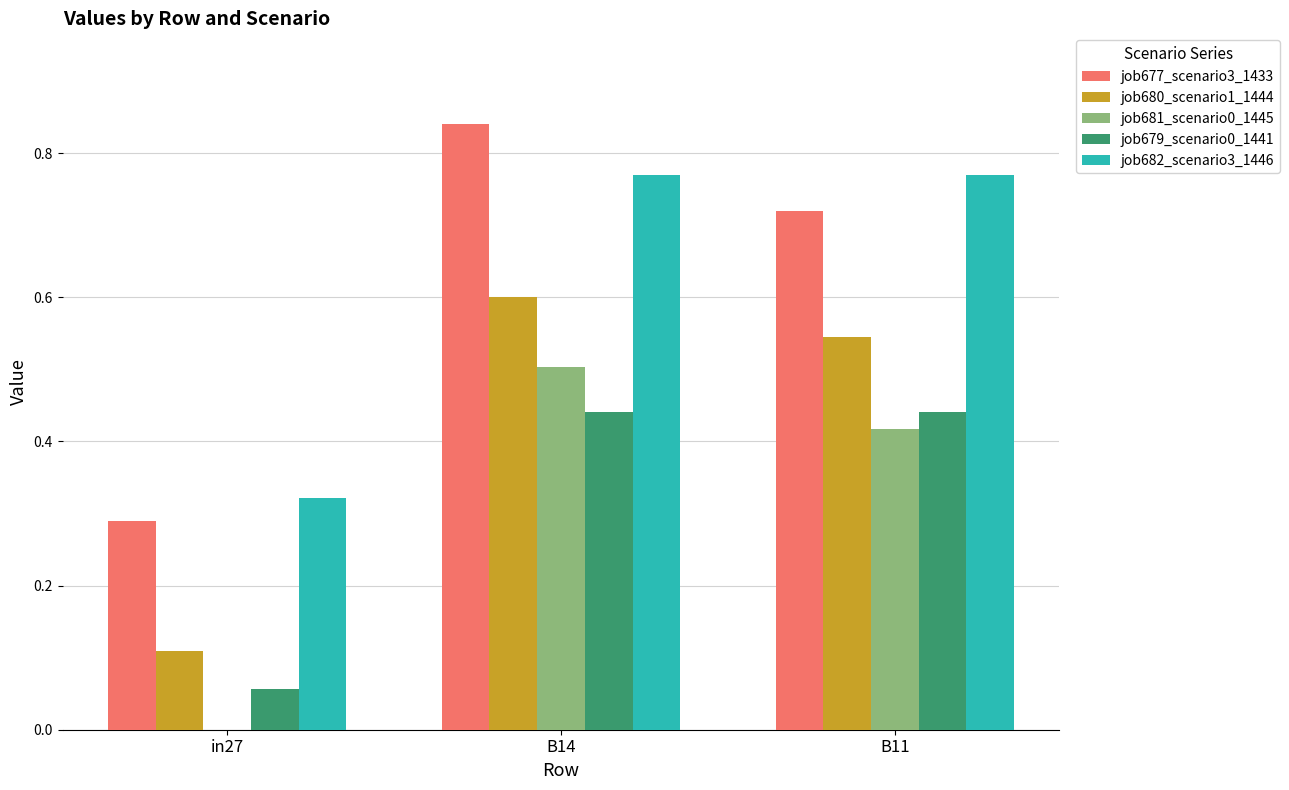

True or false: job681_scenario0_1445 has a value of 0.0 at in27.

True